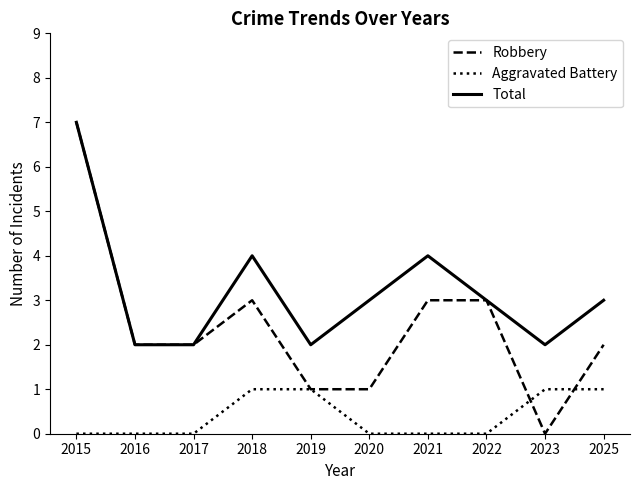

What is the spread (max minus min) of values at 2019?

1